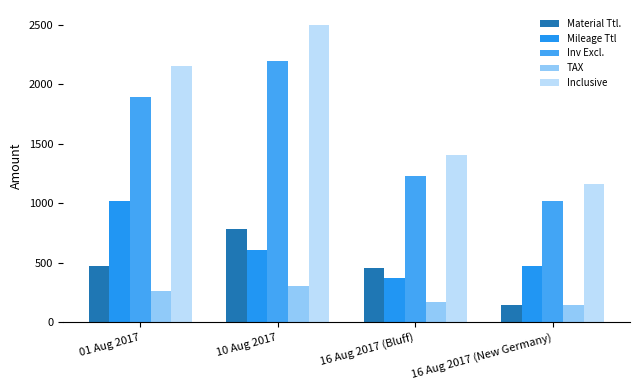

At which category is the sum across all series the highest?

10 Aug 2017